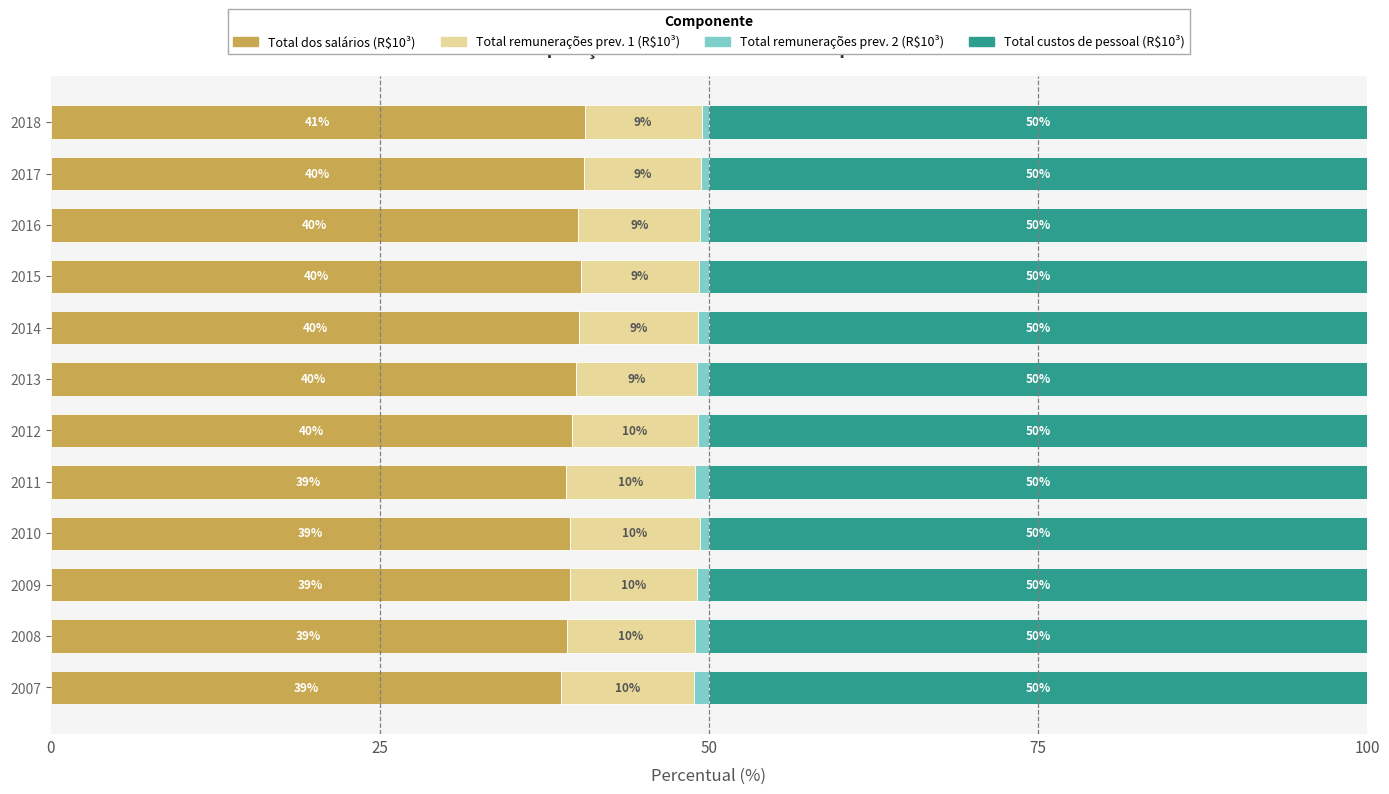

The value of Total dos salários (R$10³) at 2012 is 20.3. True or false?

False